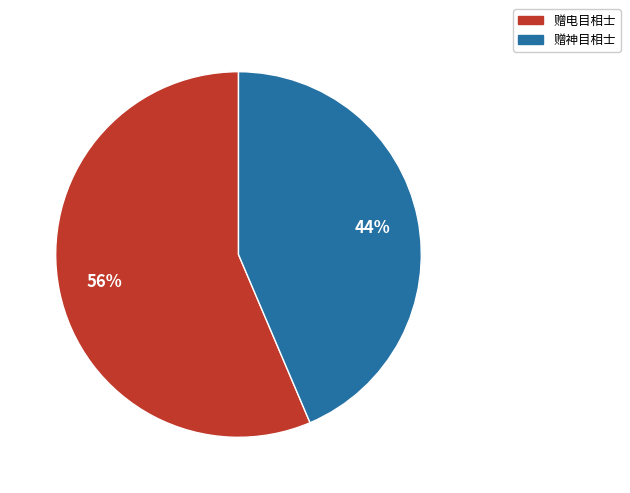

What is the largest slice in the pie chart?

赠电目相士